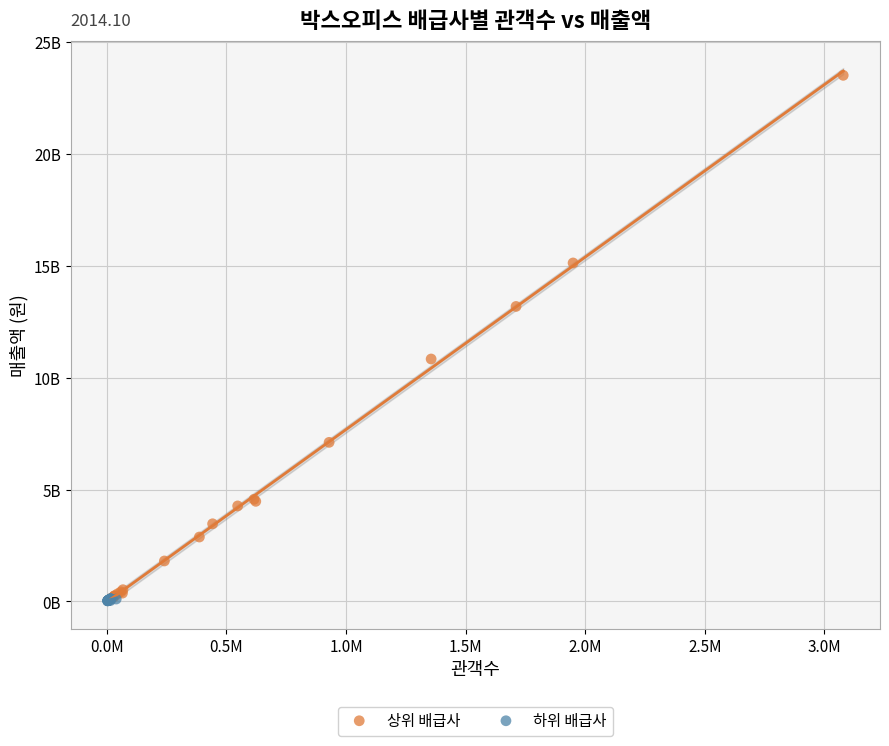

What are all the series names shown in the legend?

상위 배급사, 하위 배급사